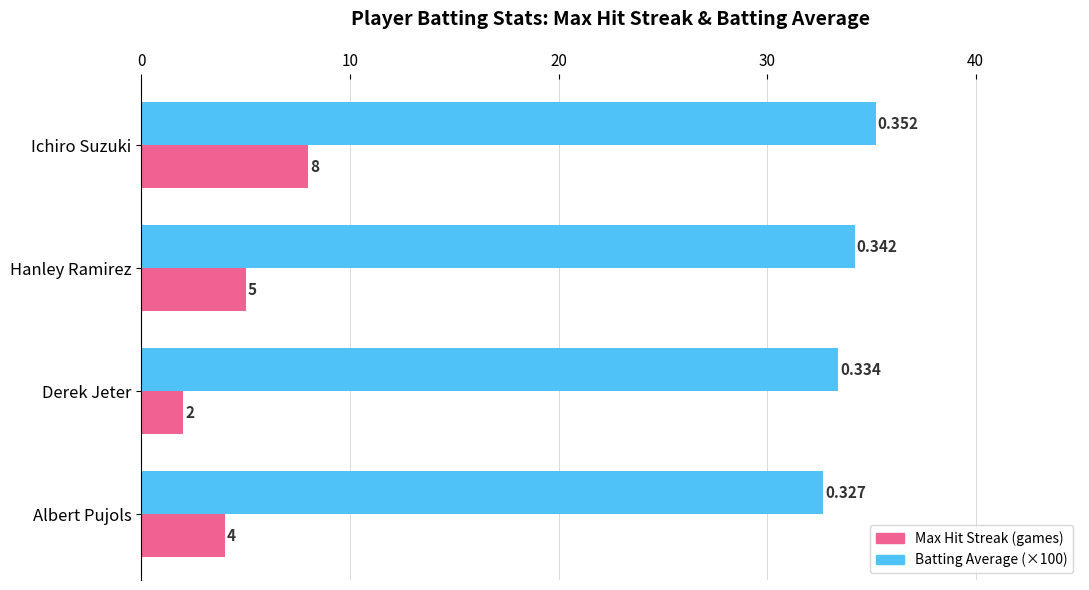

Which category has the highest value across all series?

Ichiro Suzuki